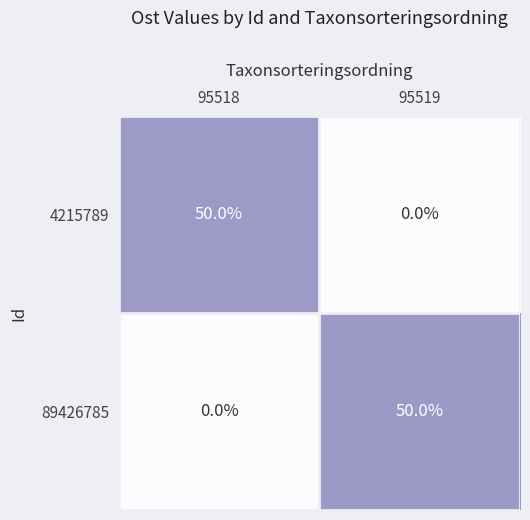

What is the spread (max minus min) of values at 95518?

50